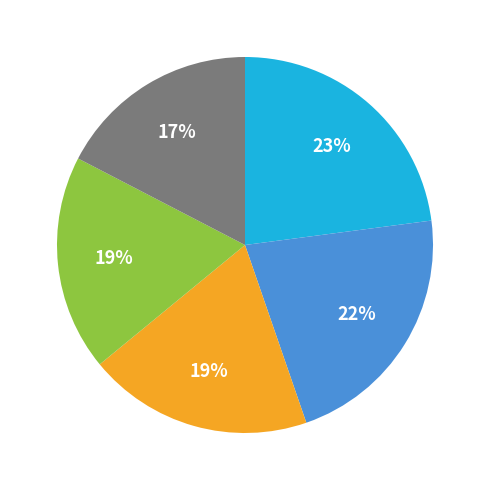

To the nearest percent, what is the difference between the largest and smallest slice percentages?

6%